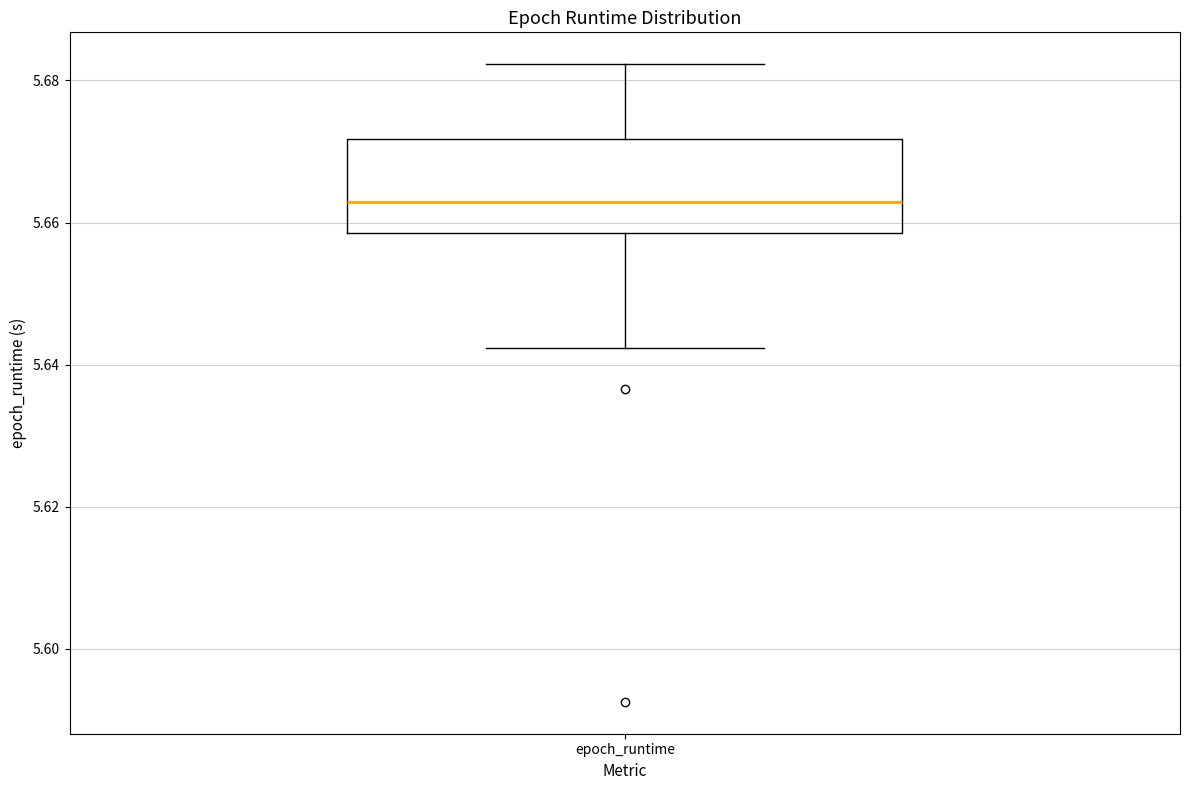

Where does the upper whisker of the box for epoch_runtime end on the y-axis? The values are not printed on the chart, so give them approximately, as read against the axis.

5.682